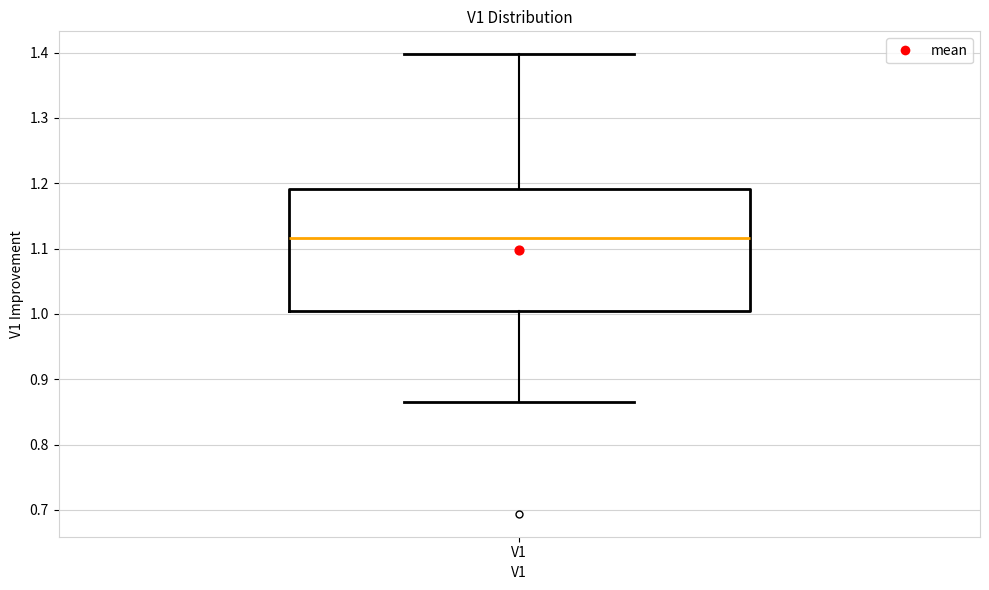

Where does the upper whisker of the box for V1 end on the y-axis? The values are not printed on the chart, so give them approximately, as read against the axis.

1.40